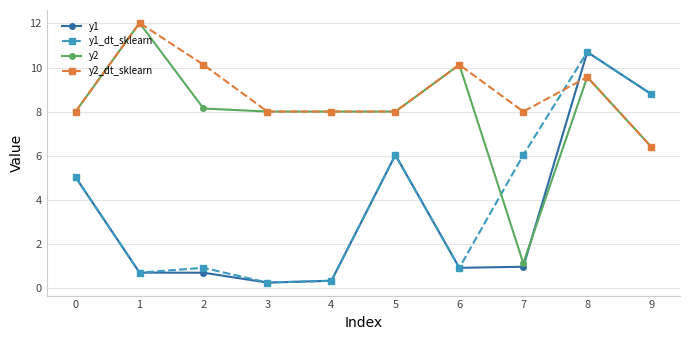

How many interior local valleys does the y1_dt_sklearn series have?

3